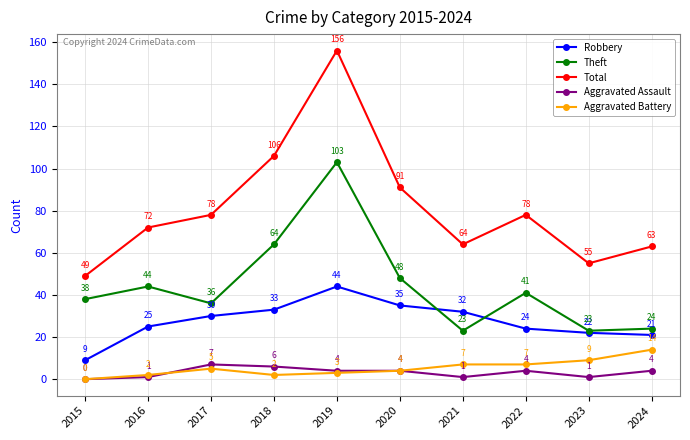

Where is the first local minimum for Theft?

2017